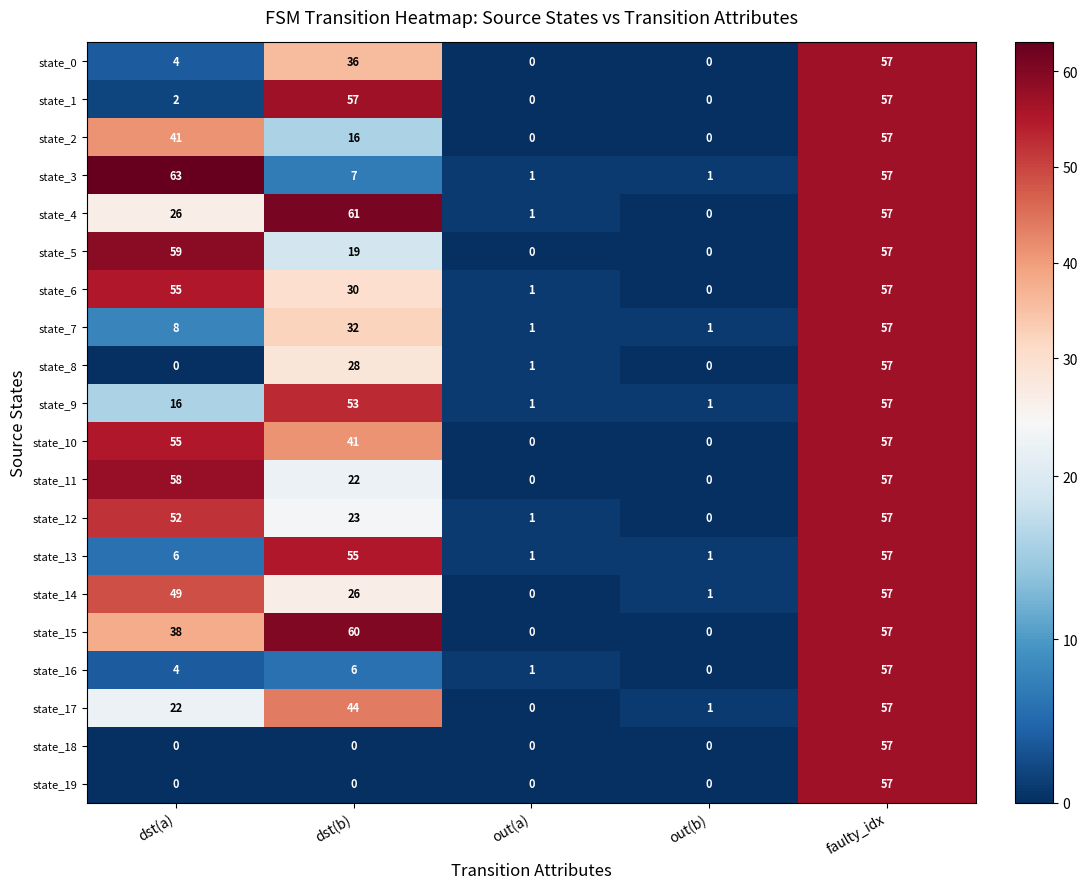

What is the total value across all series at dst(a)?

558